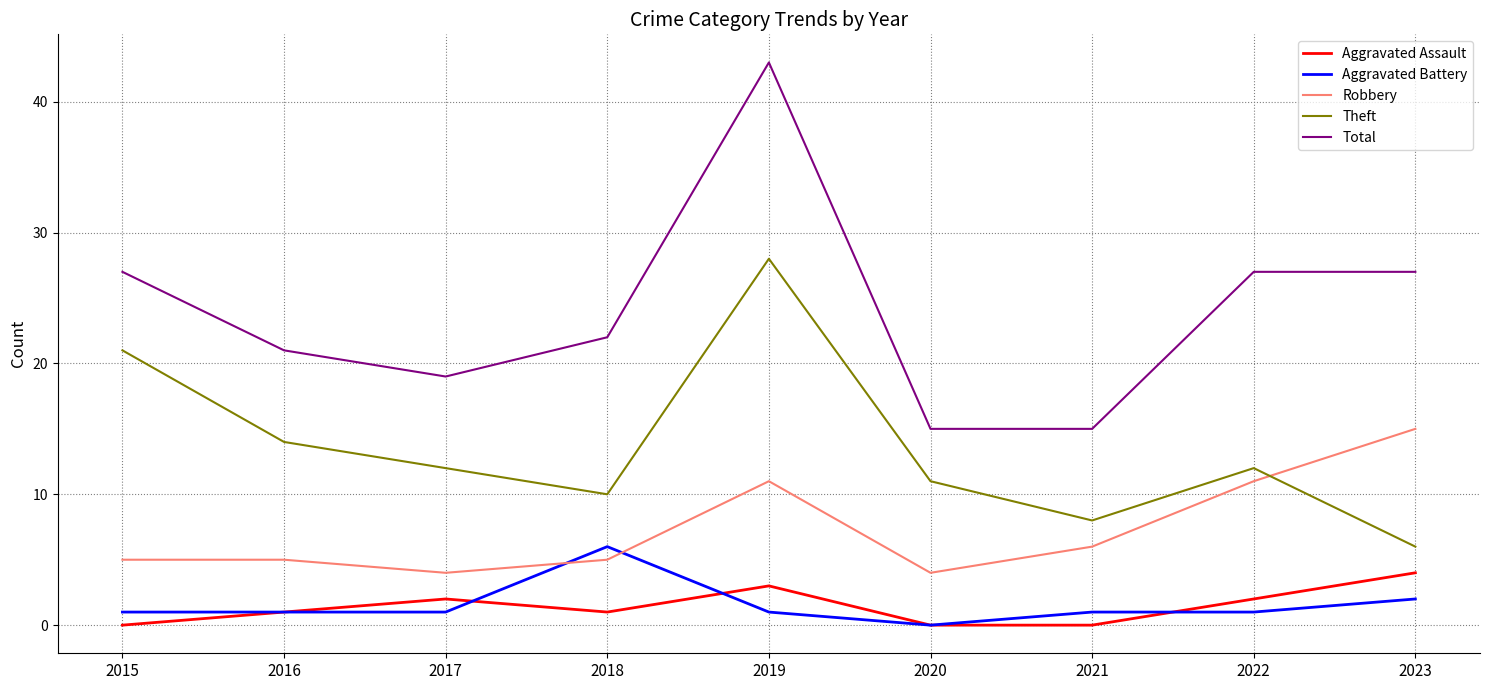

What is the sum of all Aggravated Battery values?

14